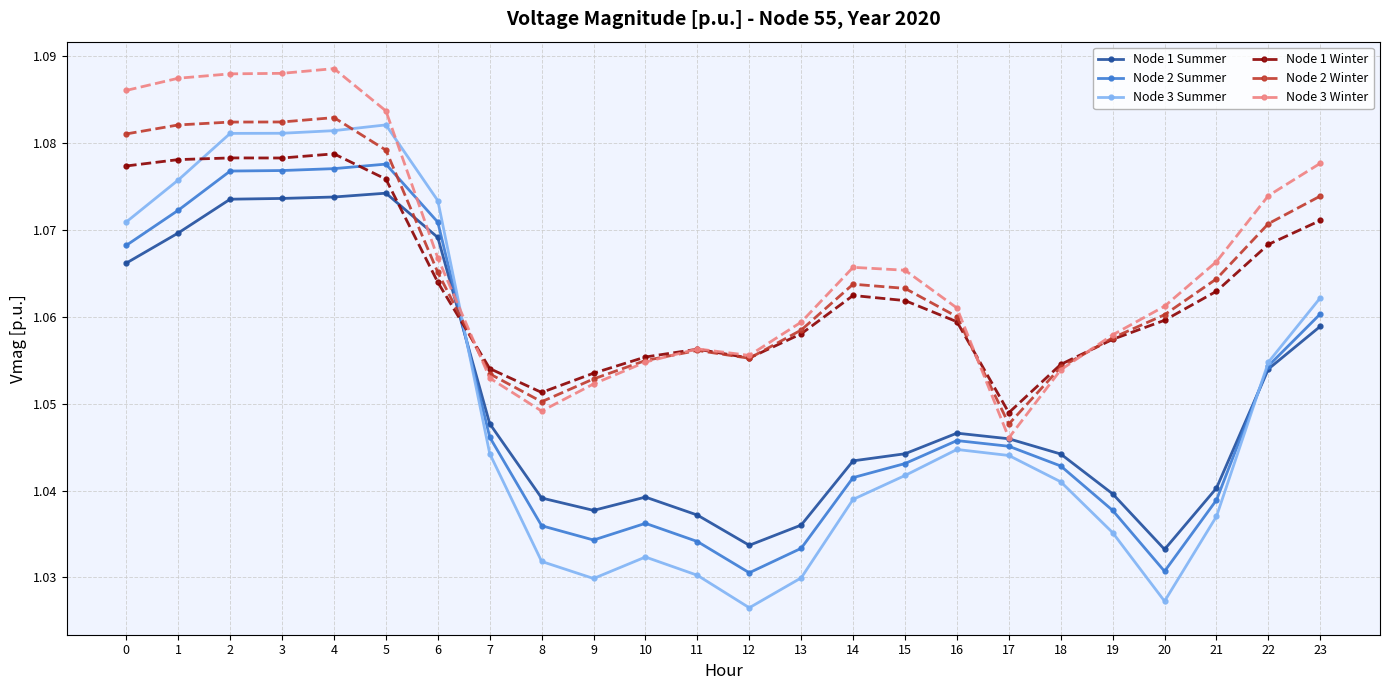

How many times do Node 3 Summer and Node 1 Summer cross each other?

2